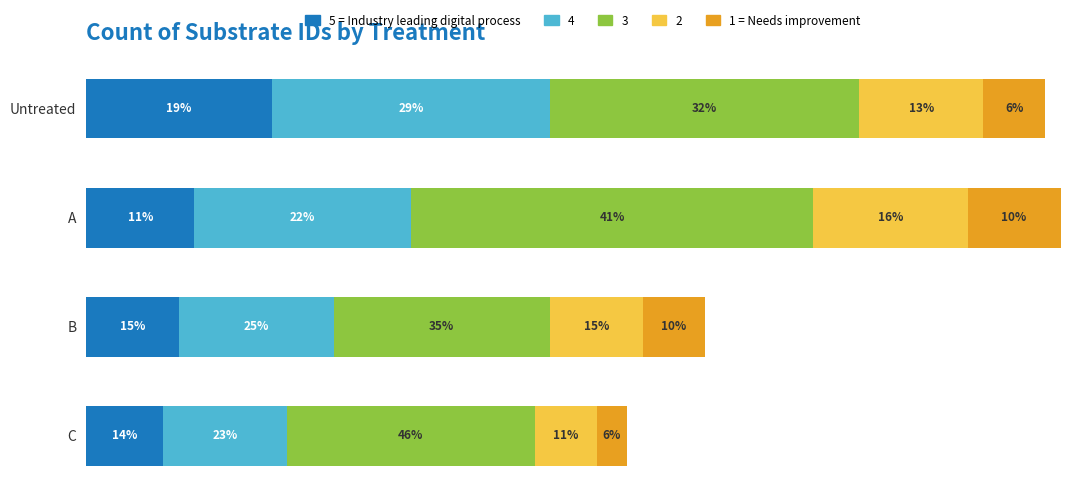

What are all the series names shown in the legend?

5 = Industry leading digital process, 4, 3, 2, 1 = Needs improvement